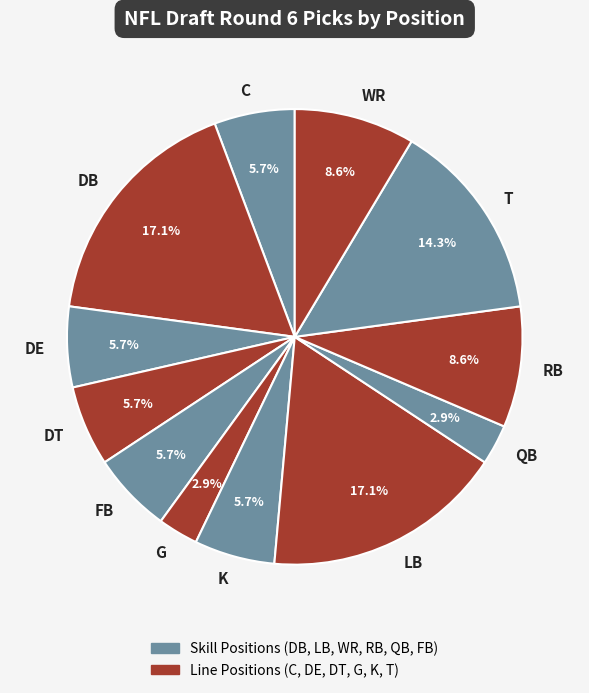

What percentage is NOT represented by QB?

97.1%